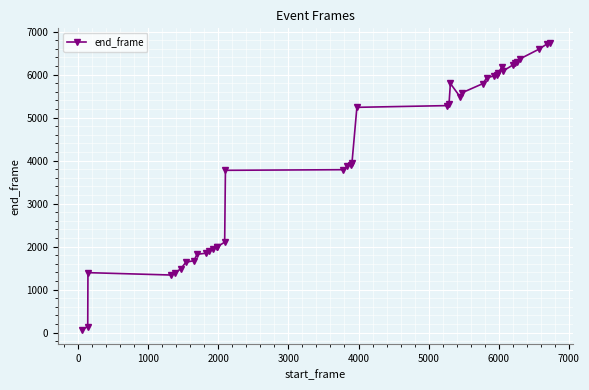

True or false: there are more than 1 points higher than both neighbors.

True